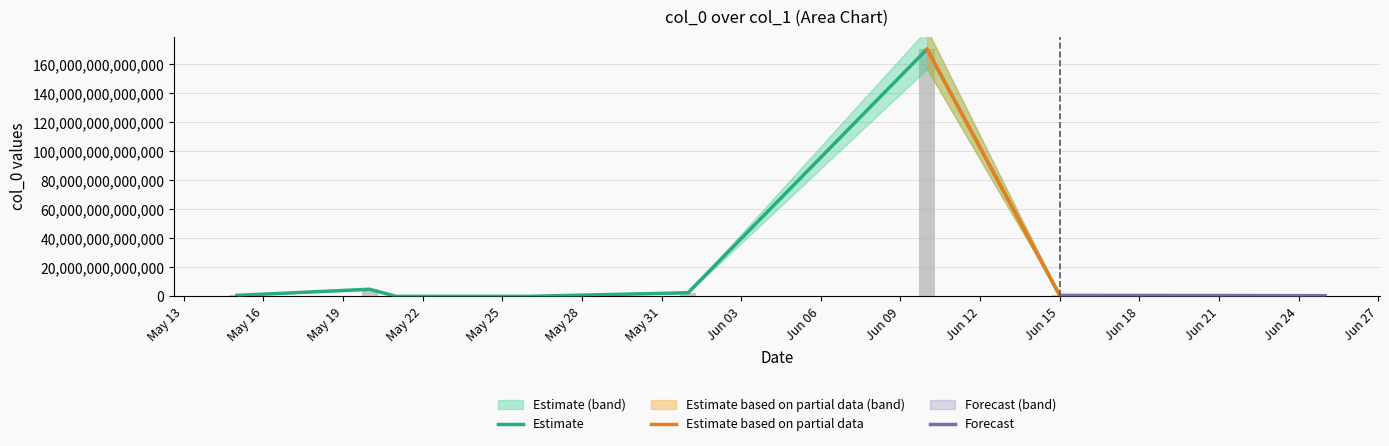

What is the change in value from 2018-05-25 to 2018-05-21?

-1185167498